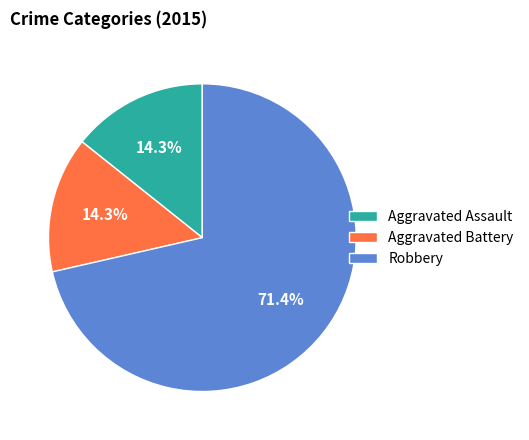

What percentage is NOT represented by Aggravated Battery?

85.7%